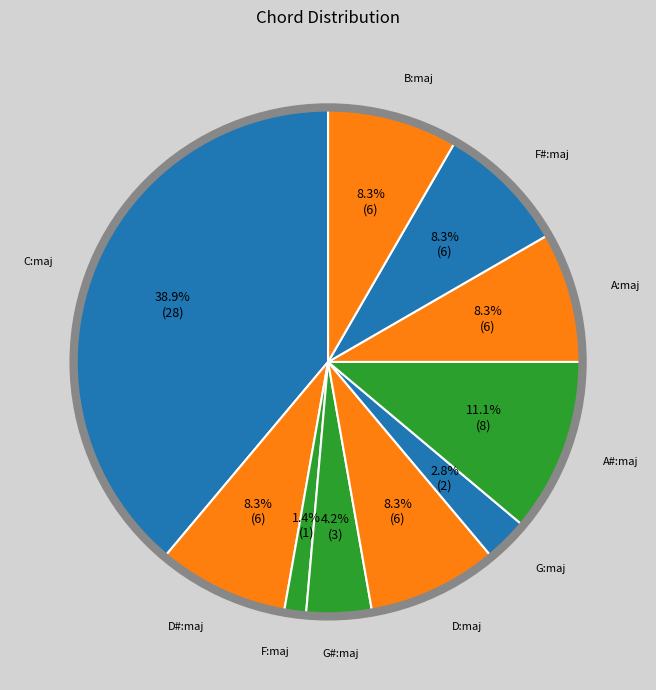

Count the number of slices in the pie.

10